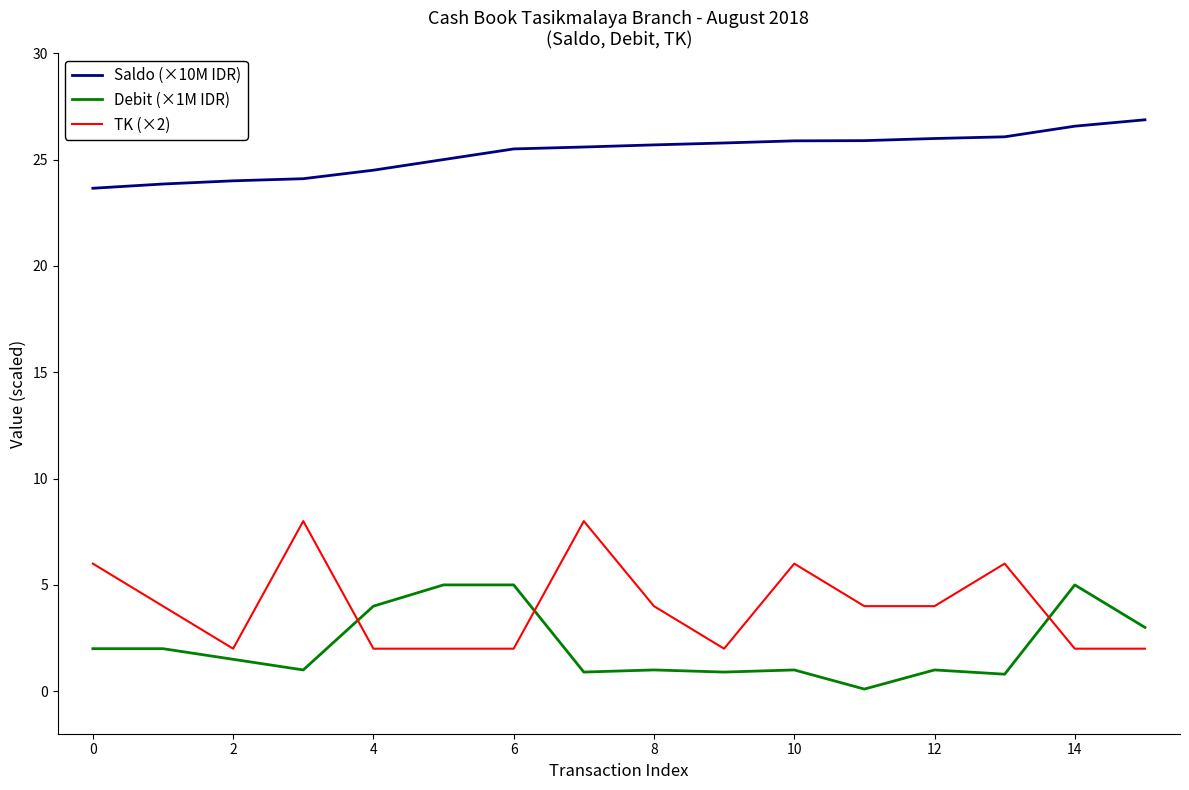

What is the maximum value for Debit (×1M IDR)?

5.0